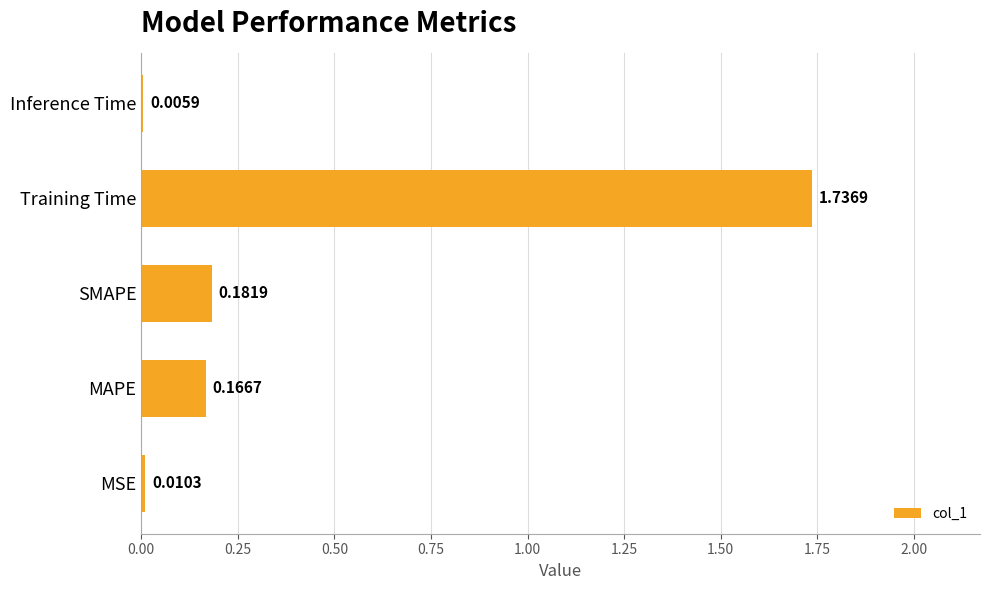

Where is the data nearest to the value 0?

Inference Time